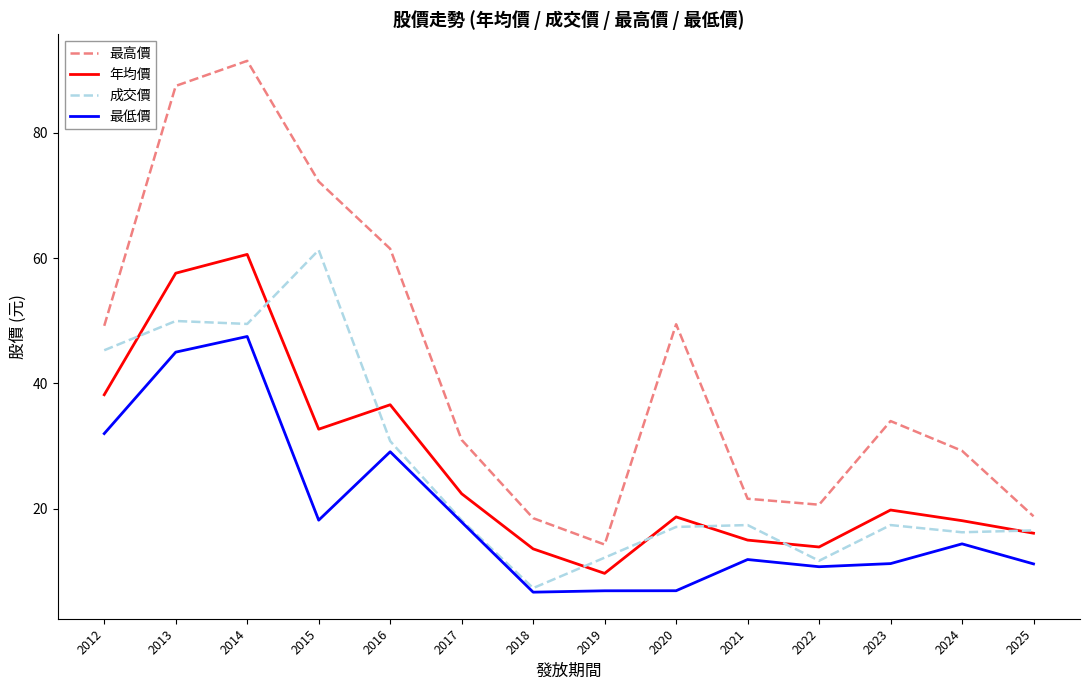

Where is the first local minimum for 年均價?

2015